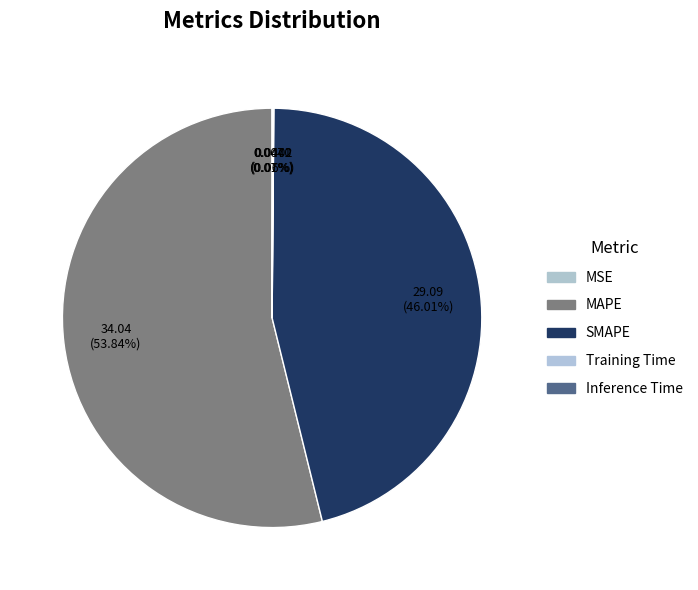

To the nearest percent, what portion does MAPE represent?

54%